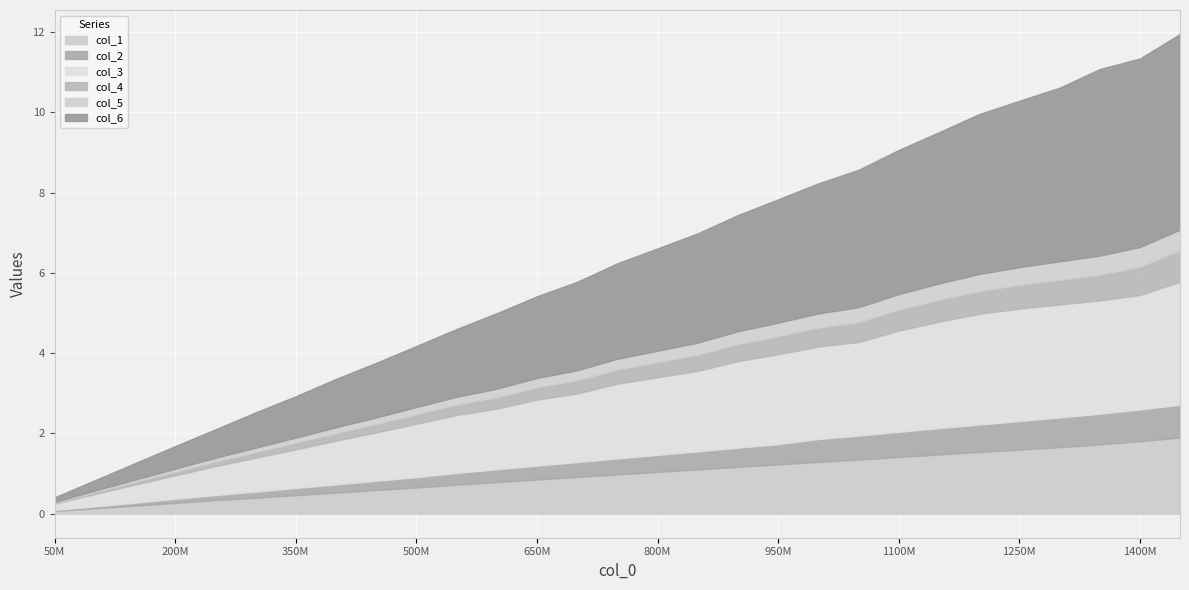

True or false: col_2 and col_1 cross at least once.

False